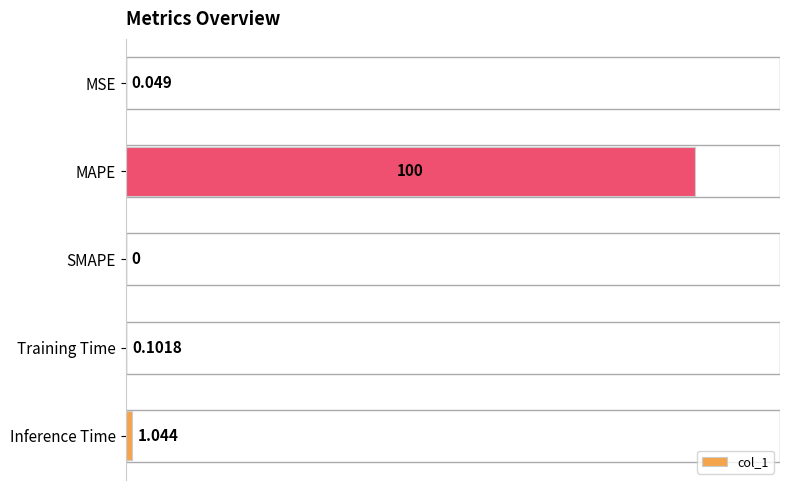

Between Inference Time and SMAPE, which is larger?

Inference Time